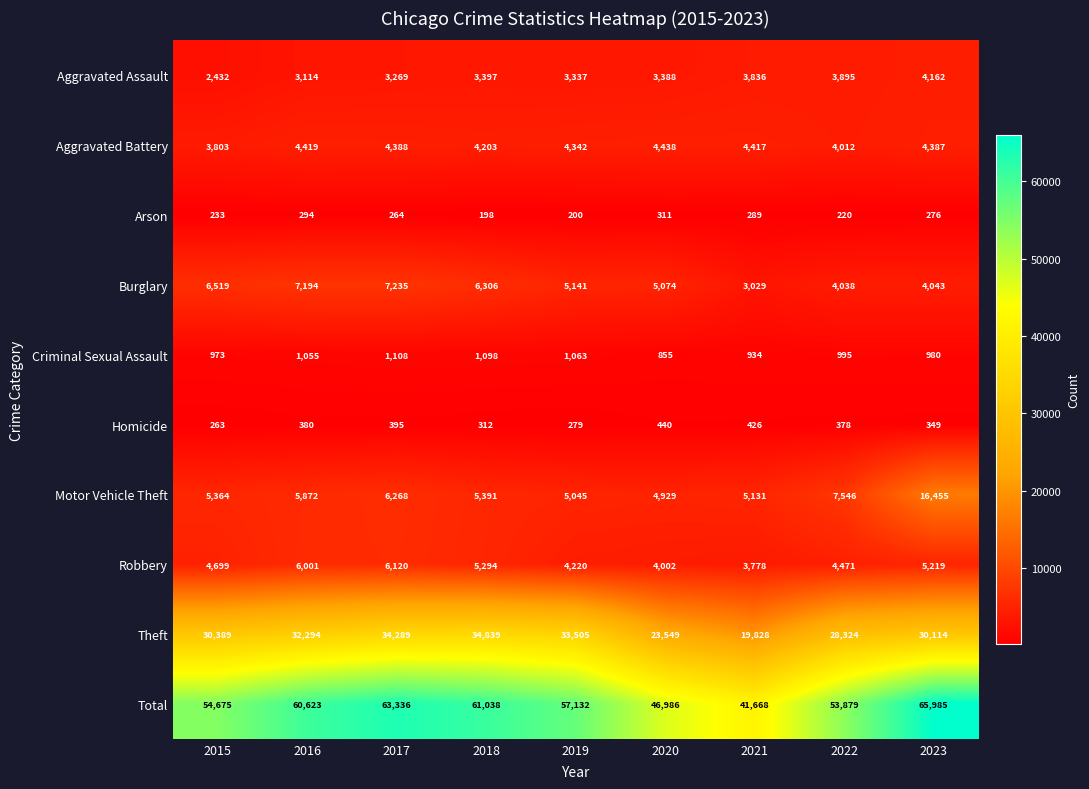

What is the difference between the highest and lowest values at 2016?

60329